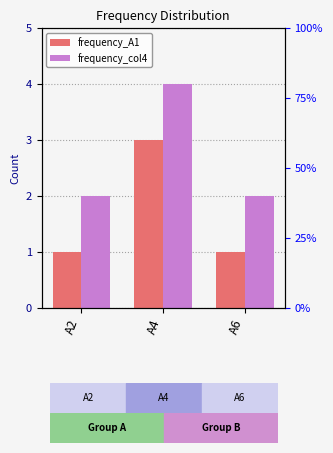

What is the sum of all frequency_A1 values?

5